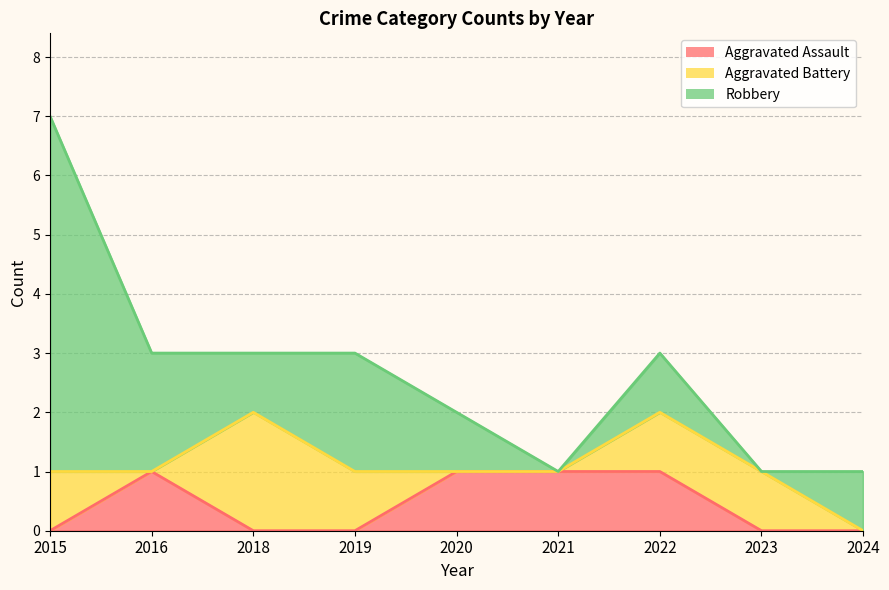

Between 2018 and 2024, which series saw the biggest shift?

Aggravated Battery